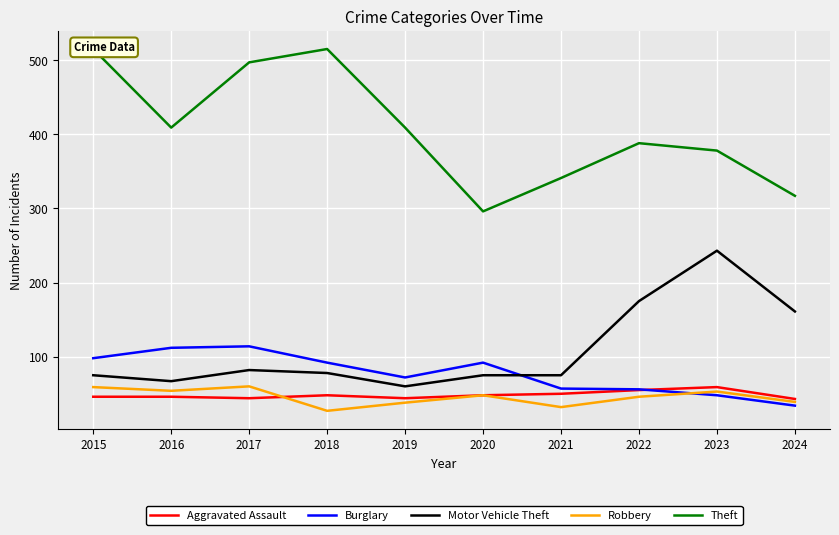

How many interior local peaks does the Aggravated Assault series have?

2